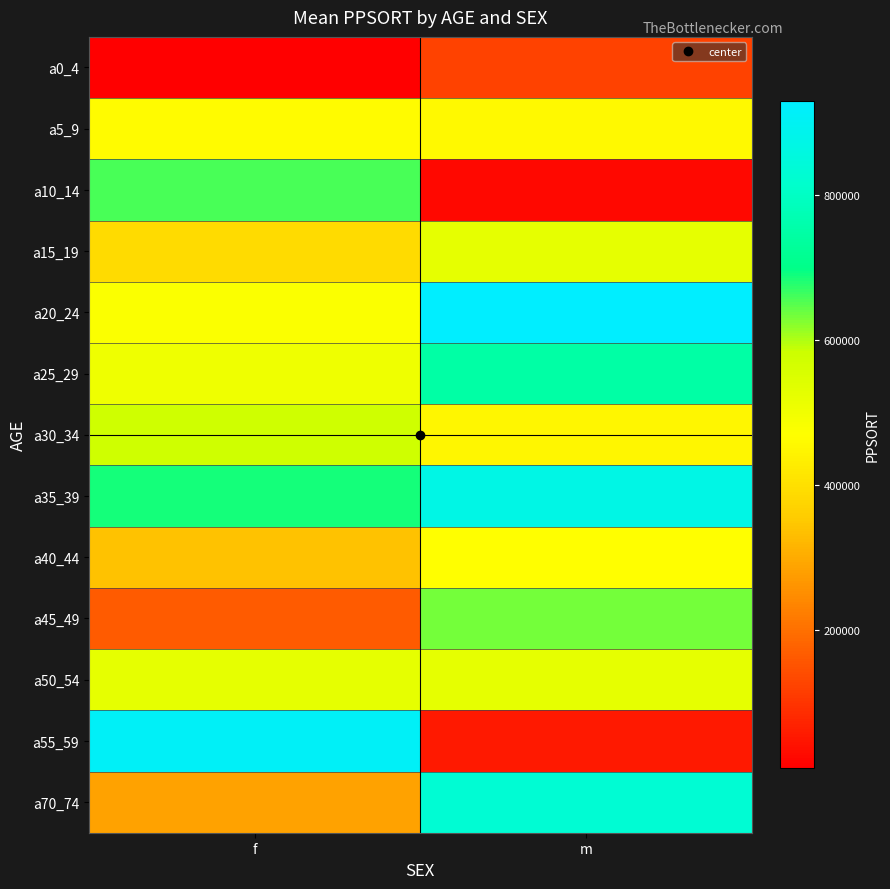

What is the minimum value shown in the chart?

9107